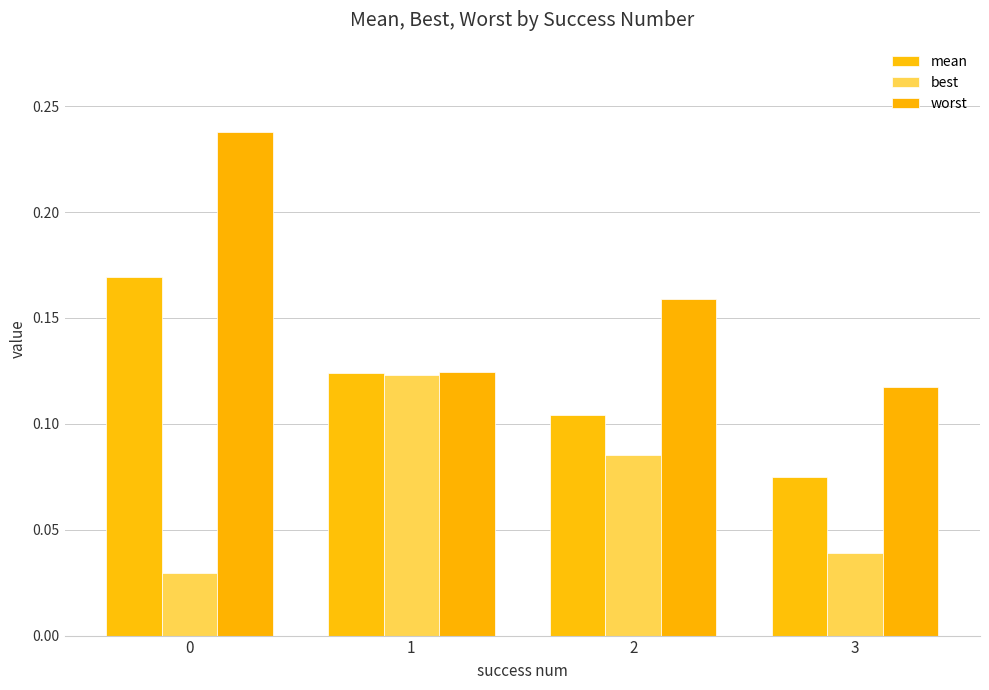

Reading left to right, list all the values displayed in this chart.

mean: 0=0.2	1=0.1	2=0.1	3=0.1
best: 0=0.0	1=0.1	2=0.1	3=0.0
worst: 0=0.2	1=0.1	2=0.2	3=0.1